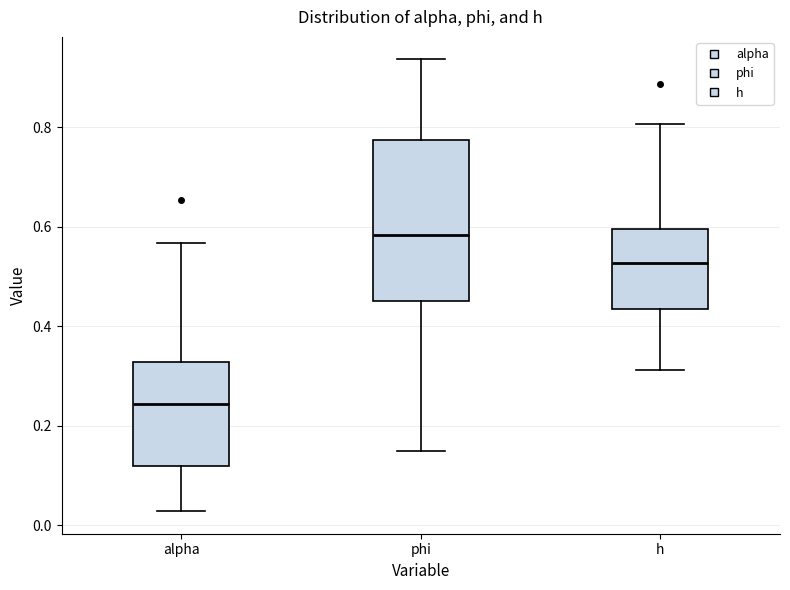

Reading left to right, transcribe this box plot: for each box, give where its median line is, the range the box spans, and where its two whiskers end, as read against the y-axis. The values are not printed on the chart, so give them approximately, as read against the axis.

alpha: median 0.24, box 0.12 to 0.32, whiskers 0.02 to 0.56
phi: median 0.58, box 0.46 to 0.78, whiskers 0.14 to 0.94
h: median 0.52, box 0.44 to 0.60, whiskers 0.32 to 0.80